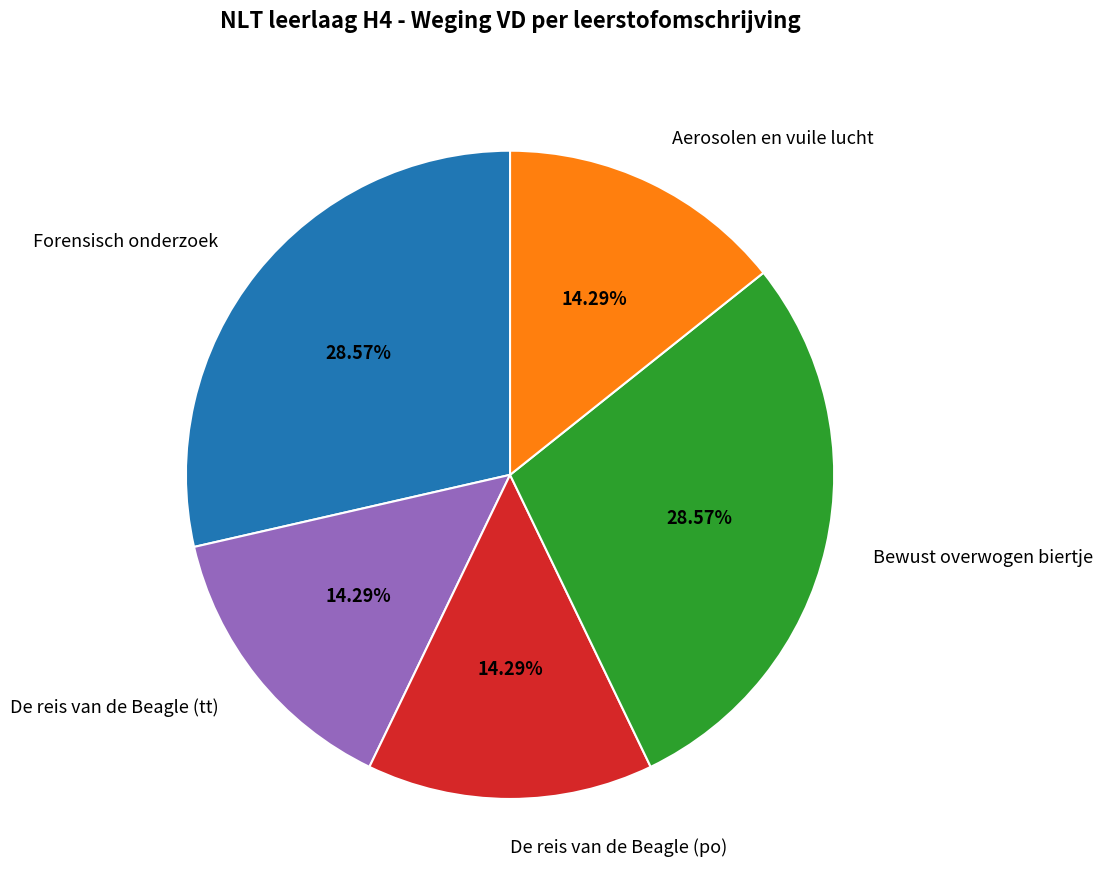

To the nearest percent, what percentage of the pie is Aerosolen en vuile lucht?

14%